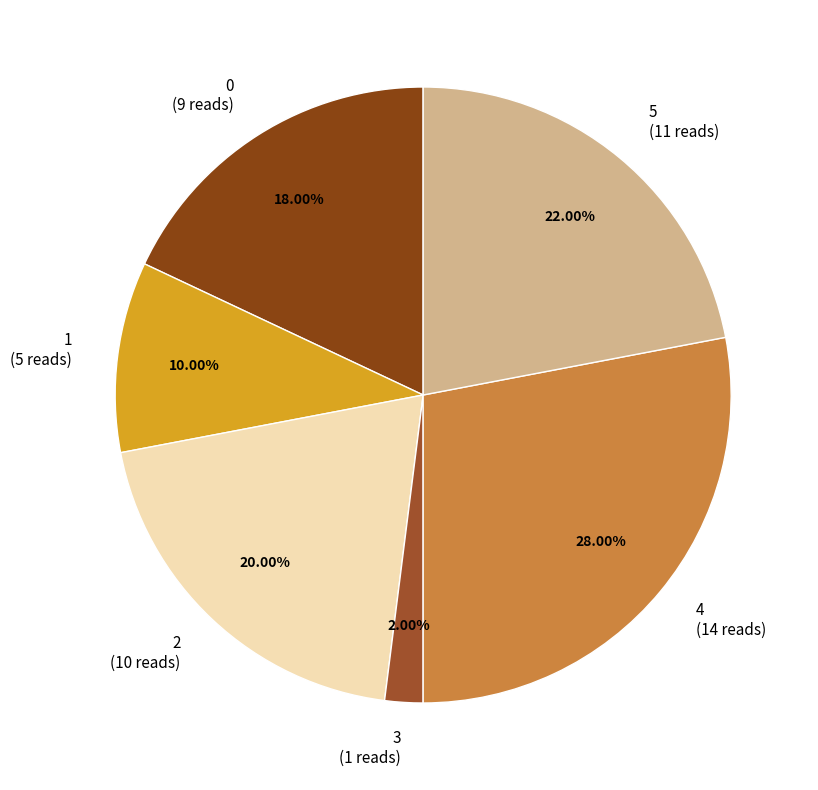

To the nearest percent, what percentage of the pie is 5?

22%